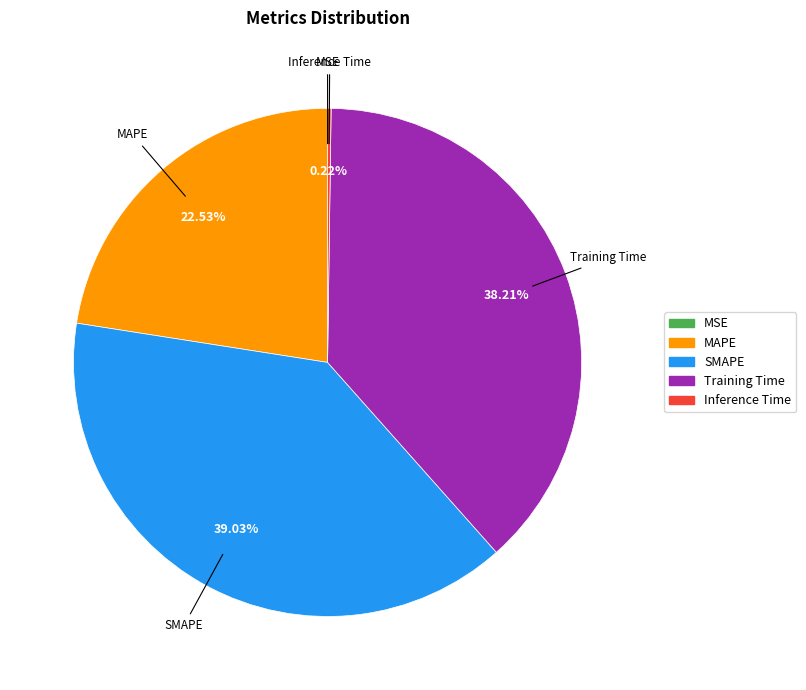

Does MAPE account for over 50% of the chart?

No